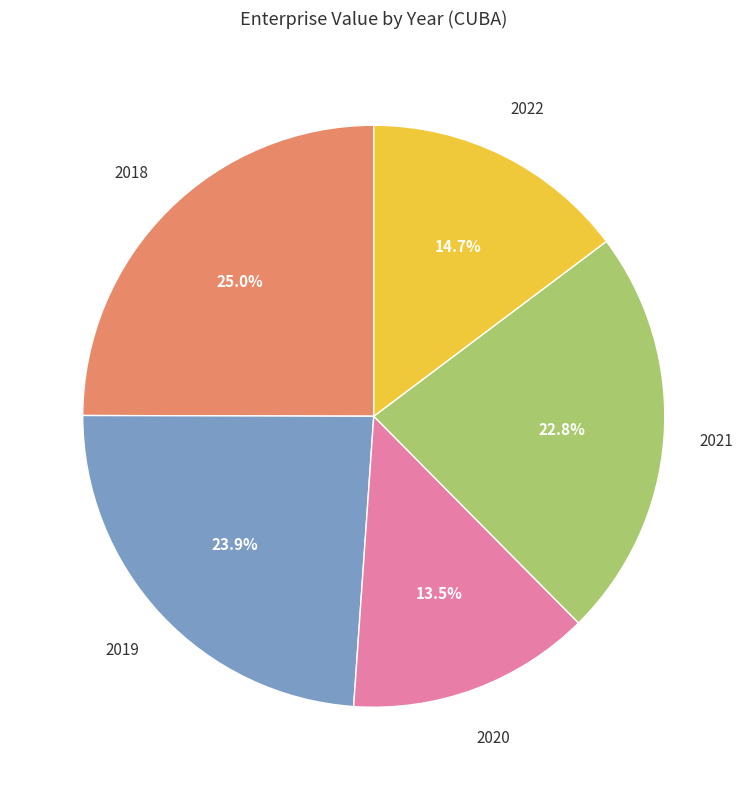

Is there a majority slice in this chart?

No